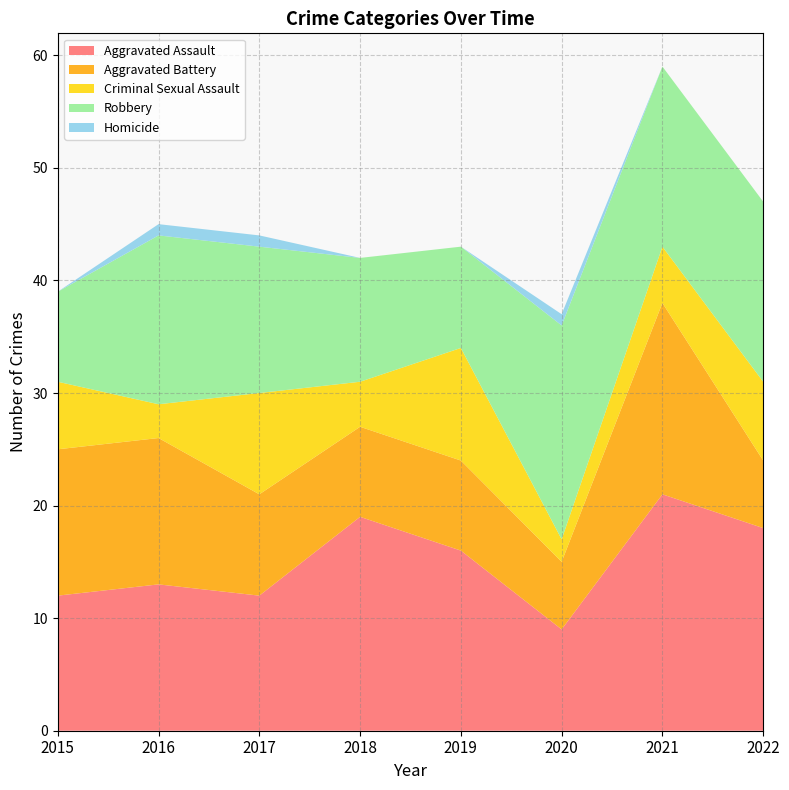

Reading left to right, what are all the values shown in this chart?

Aggravated Assault: 12	13	12	19	16	9	21	18
Aggravated Battery: 13	13	9	8	8	6	17	6
Criminal Sexual Assault: 6	3	9	4	10	2	5	7
Robbery: 8	15	13	11	9	19	16	16
Homicide: 0	1	1	0	0	1	0	0